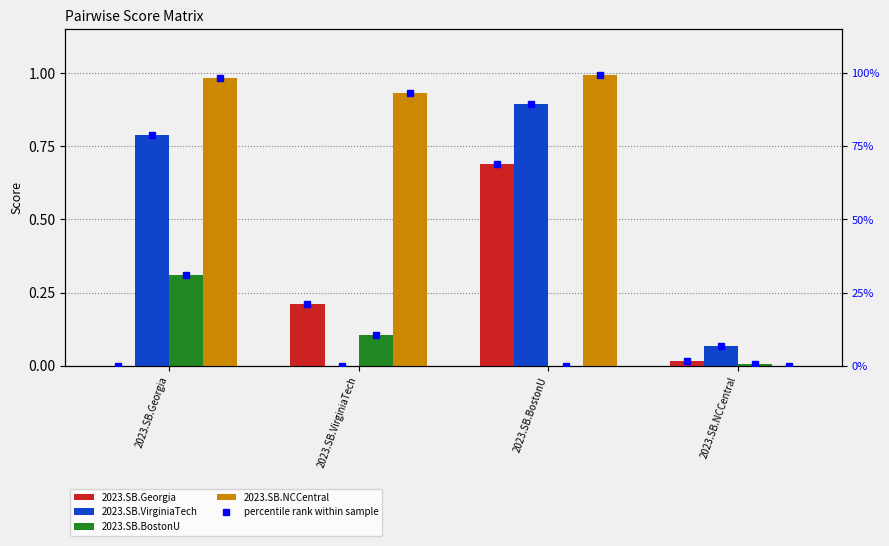

Where is 2023.SB.Georgia nearest to the value 0?

2023.SB.Georgia